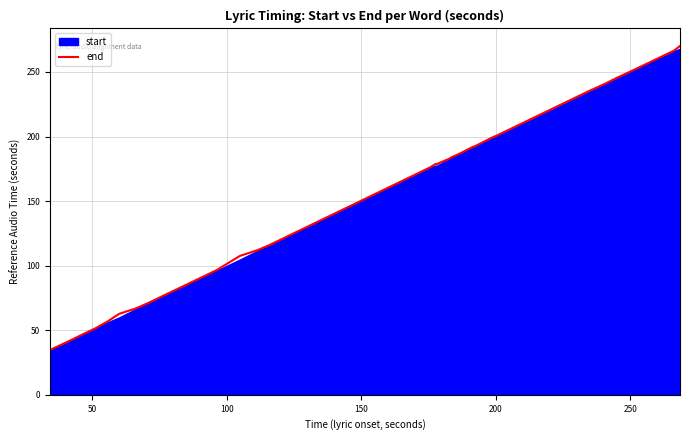

What is the value of the 32nd point from the left?

245.4